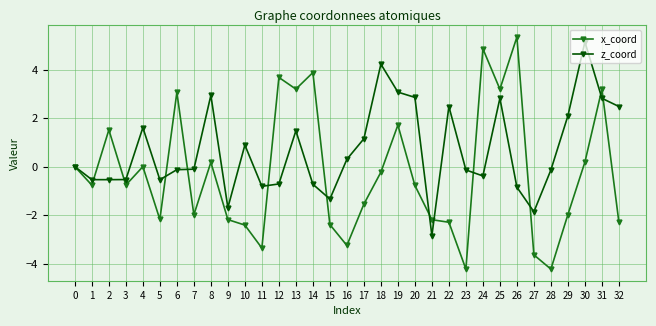

What is the average value of the x_coord series?

-0.3